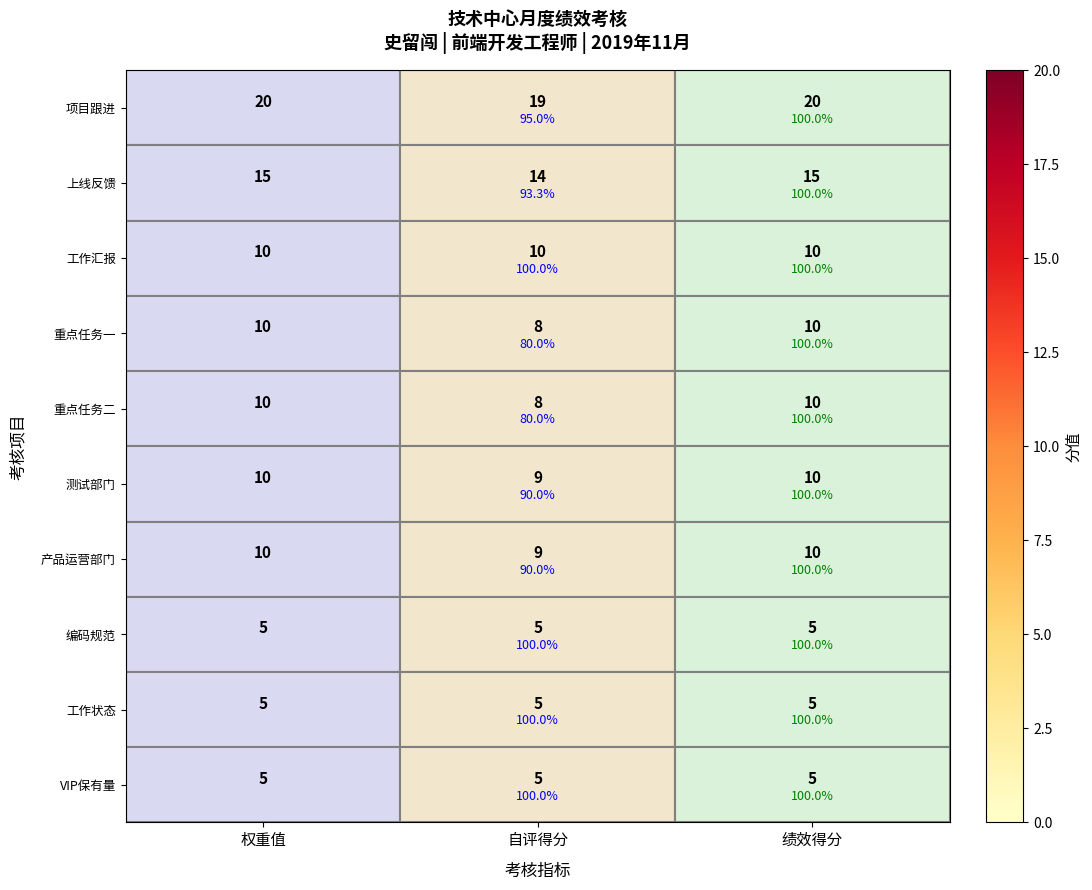

Is the value of 编码规范 at 自评得分 greater than the value of 项目跟进 at 权重值?

No